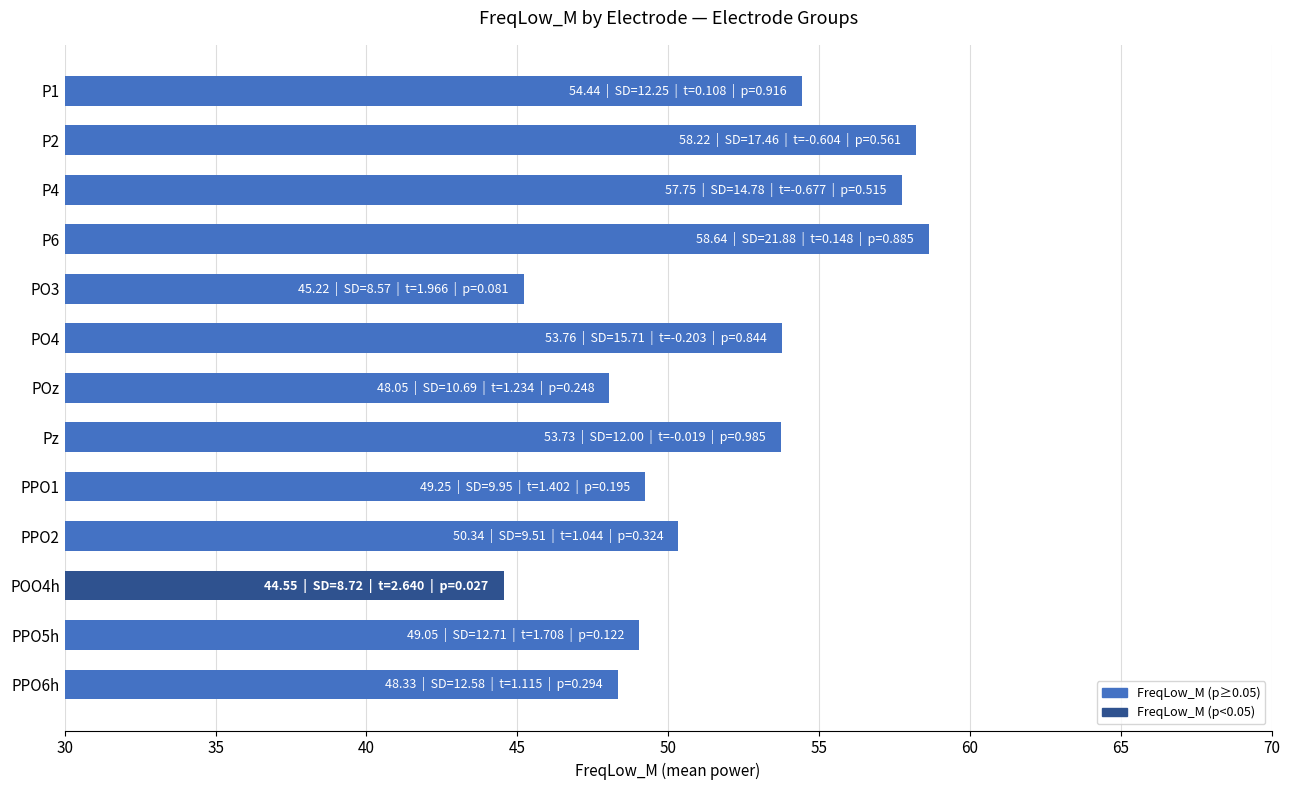

The value at PPO1 is 49.2. True or false?

True